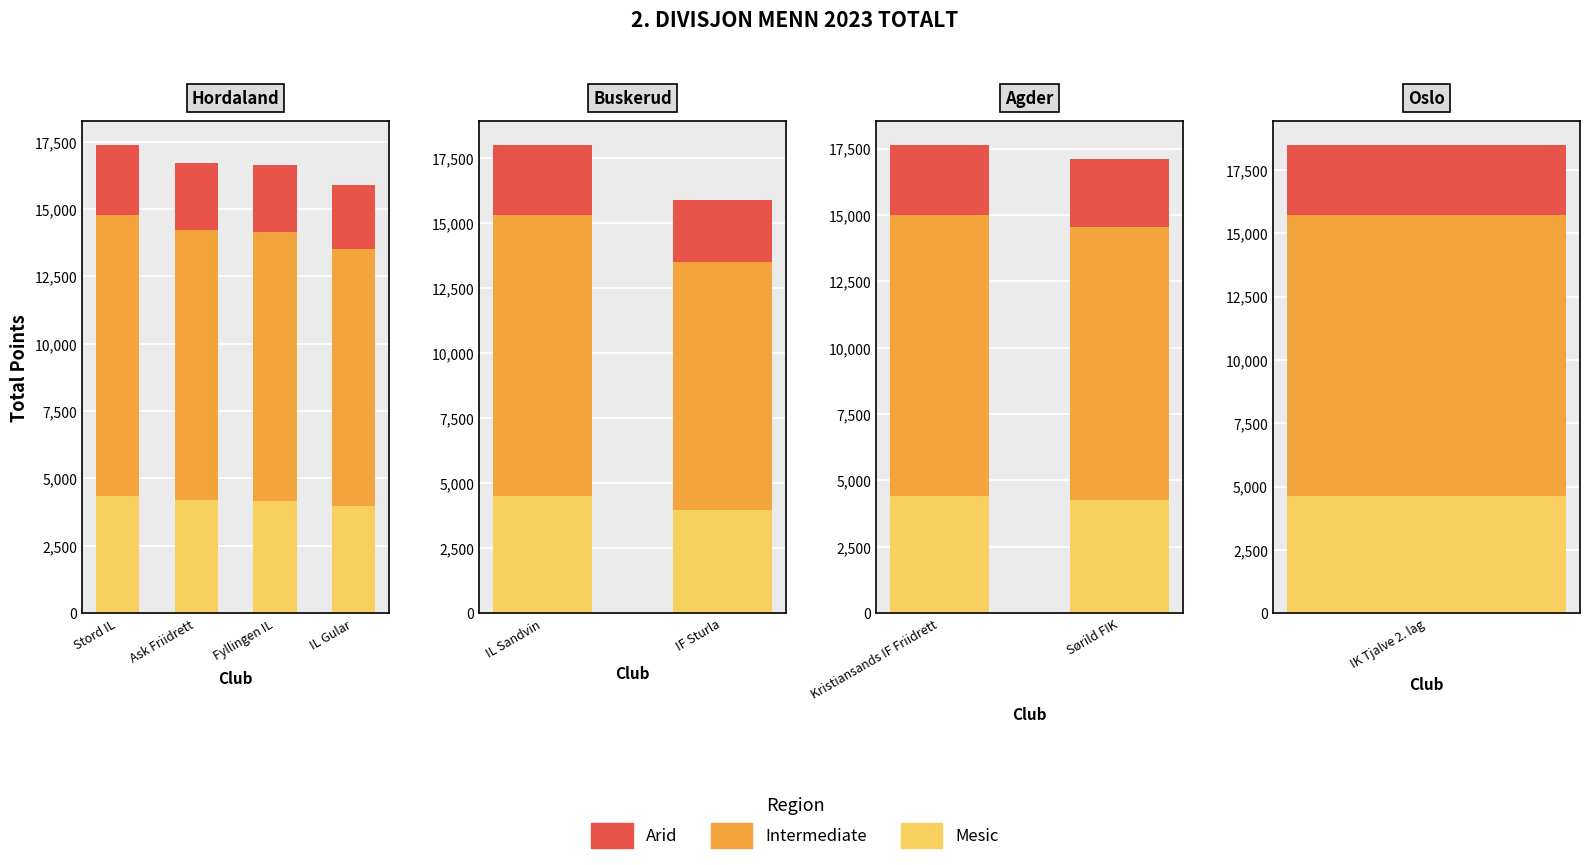

What is the total value across all series at Stord IL?

17642.0